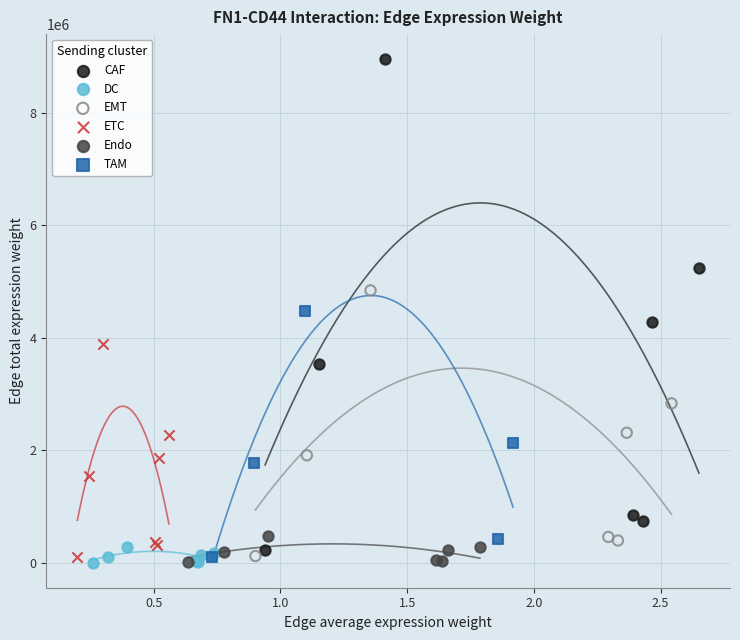

Which series reaches the maximum Y coordinate?

CAF